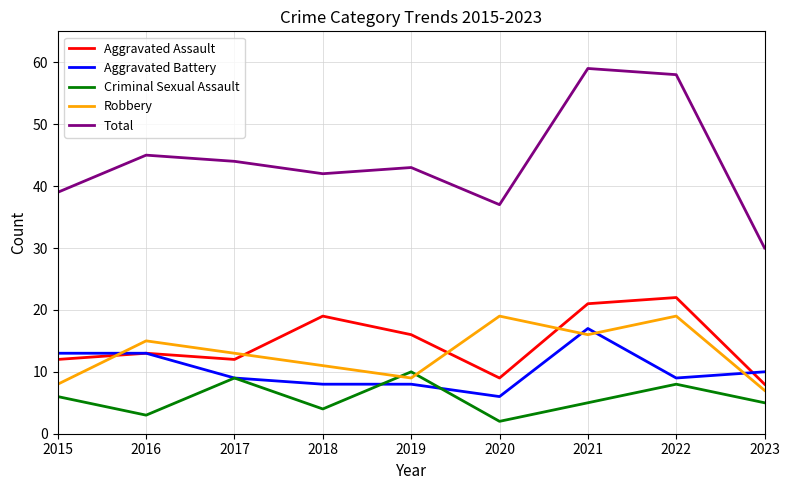

Rank the series by their maximum value, from highest to lowest.

Total, Aggravated Assault, Robbery, Aggravated Battery, Criminal Sexual Assault